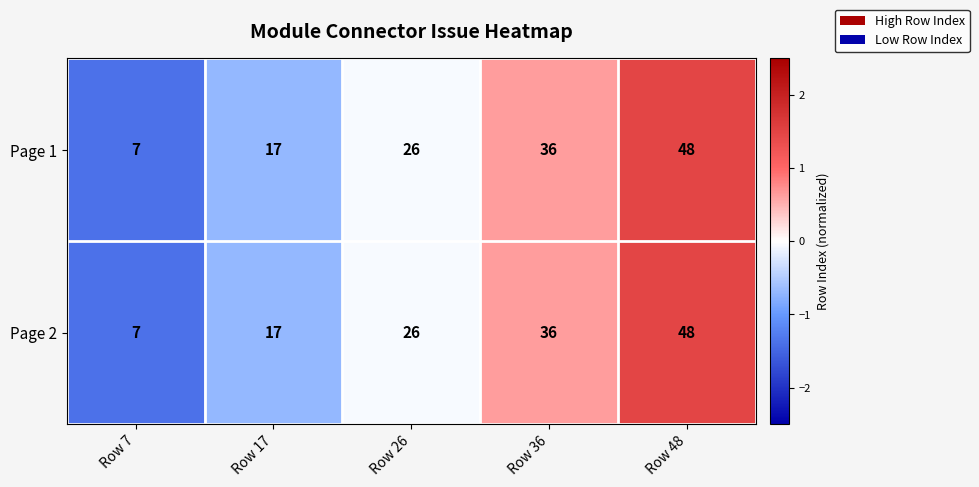

Count the Page 1 values in the range 17 to 36.

3